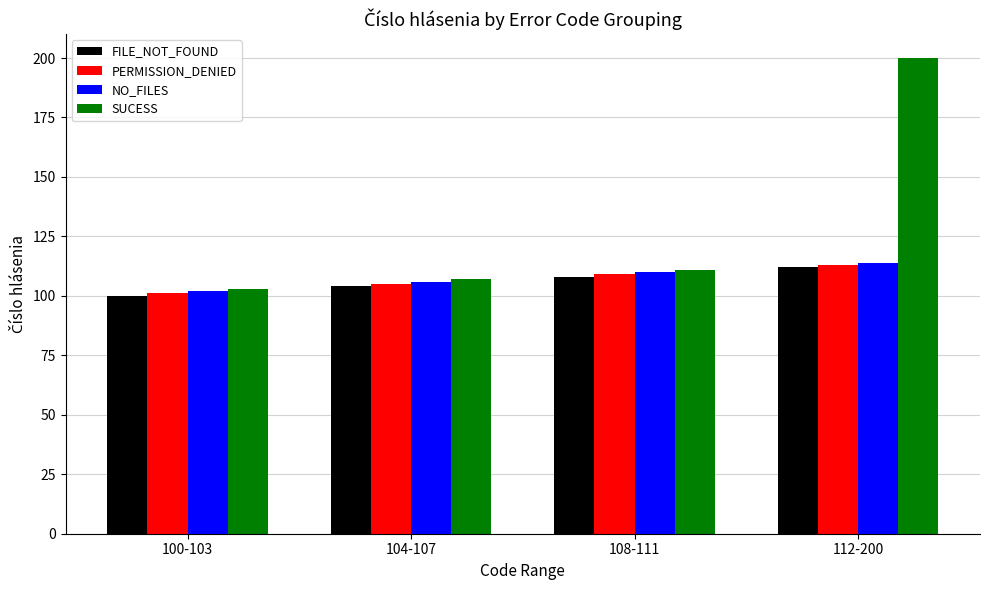

Reading left to right, list all the values displayed in this chart.

FILE_NOT_FOUND: 100	104	108	112
PERMISSION_DENIED: 101	105	109	113
NO_FILES: 102	106	110	114
SUCESS: 103	107	111	200